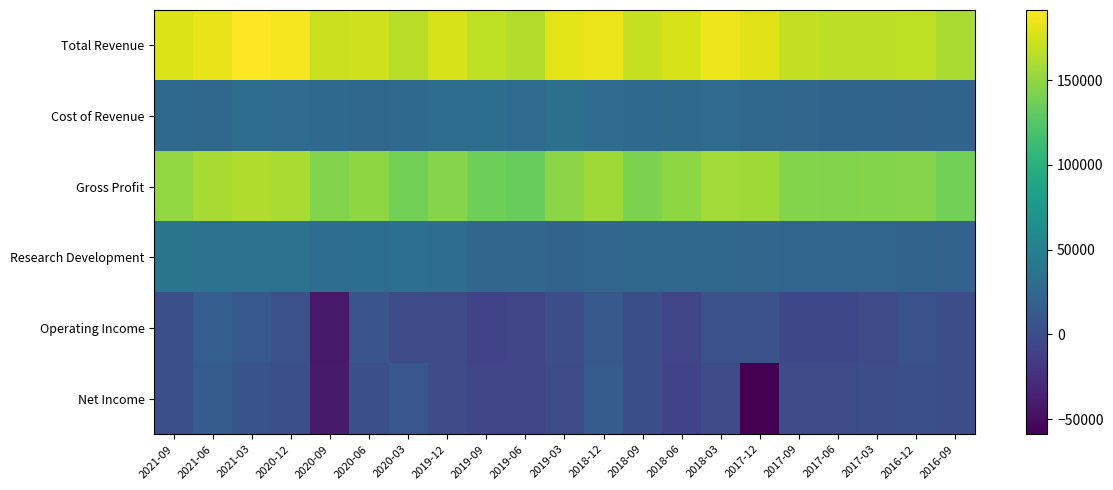

Between 2020-06 and 2017-12, which is larger?

2017-12